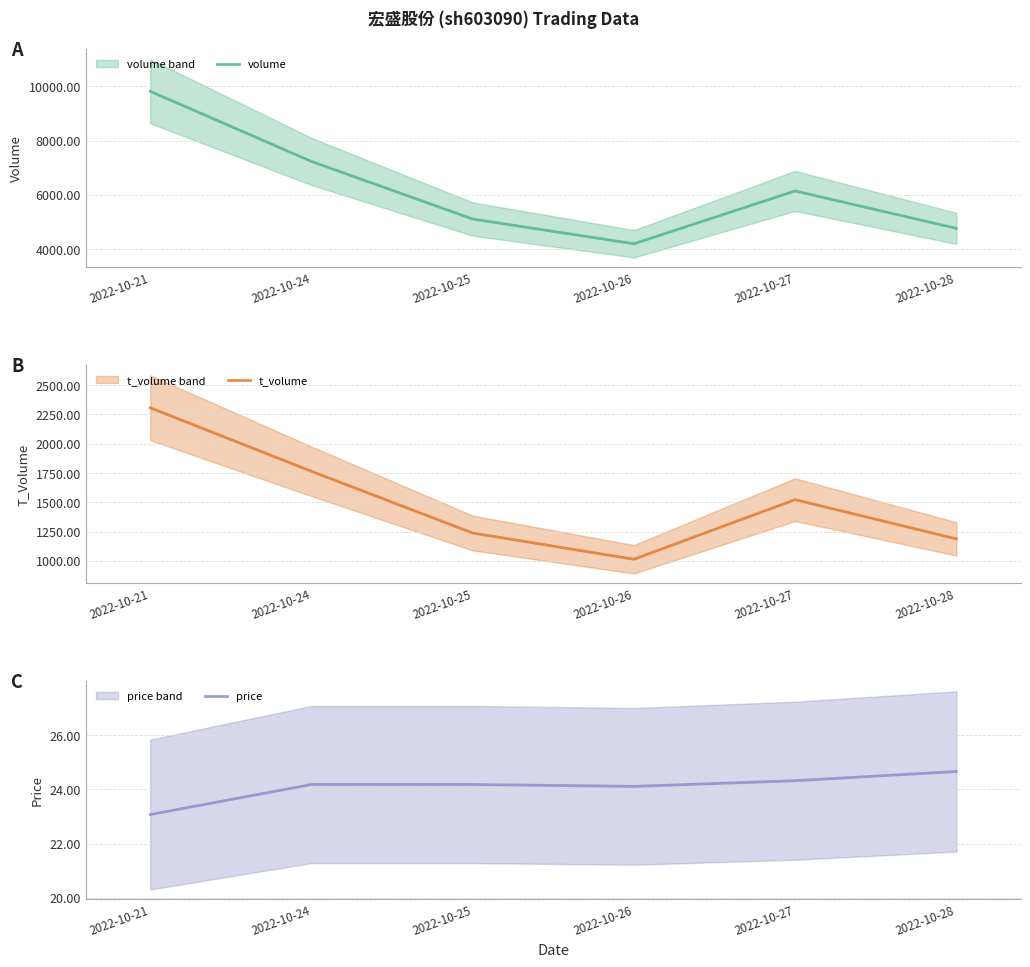

Which series has the widest spread of values?

volume